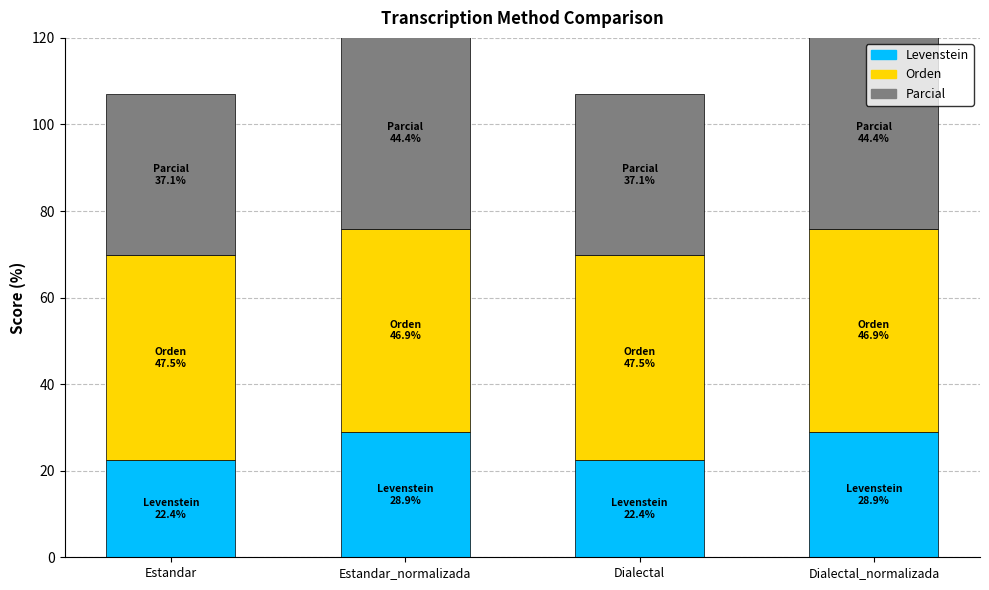

Is it true that Levenstein equals 33.9 at Dialectal?

False